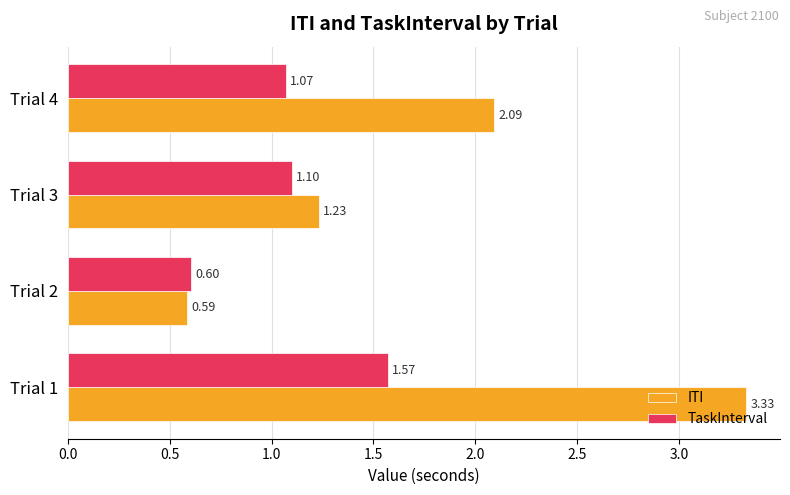

Is the value of TaskInterval at Trial 3 greater than the value of ITI at Trial 3?

No